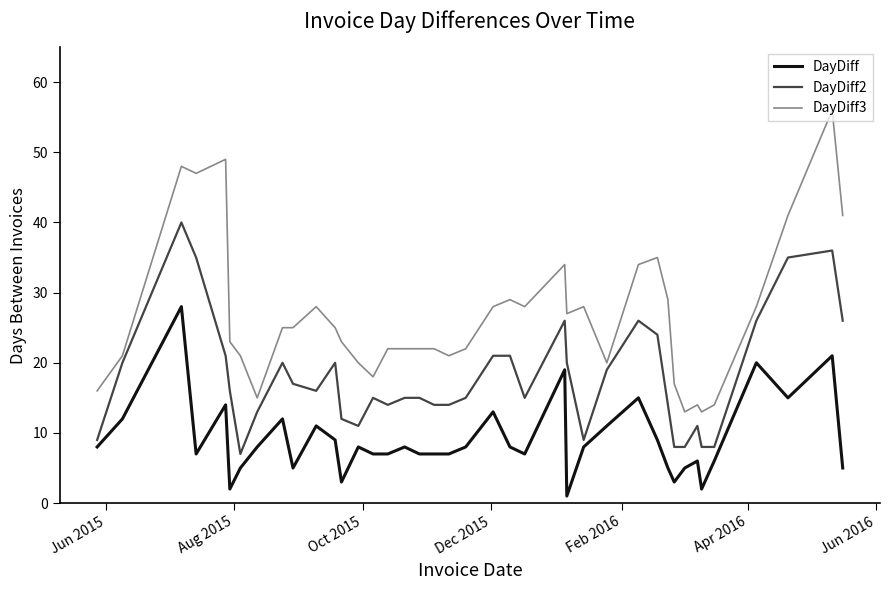

True or false: DayDiff and DayDiff3 cross at least once.

False